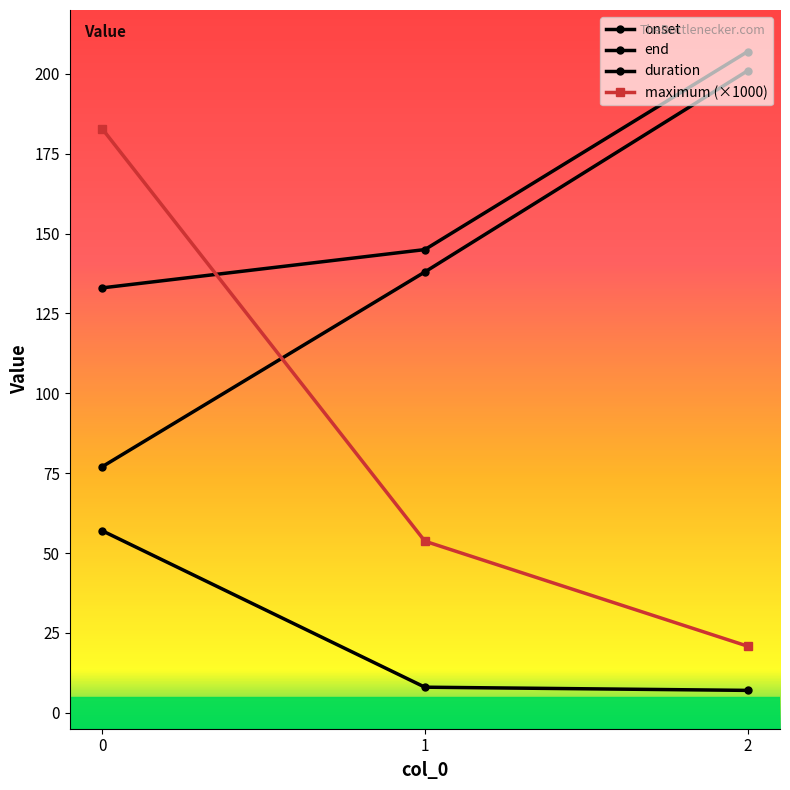

Count the number of categories in the chart.

3